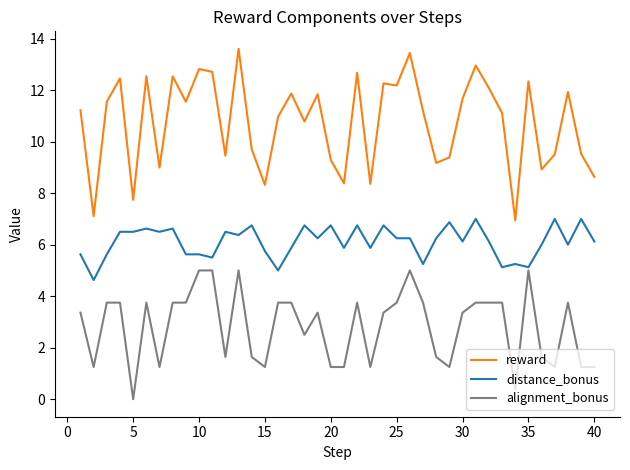

True or false: distance_bonus and reward cross at least once.

False